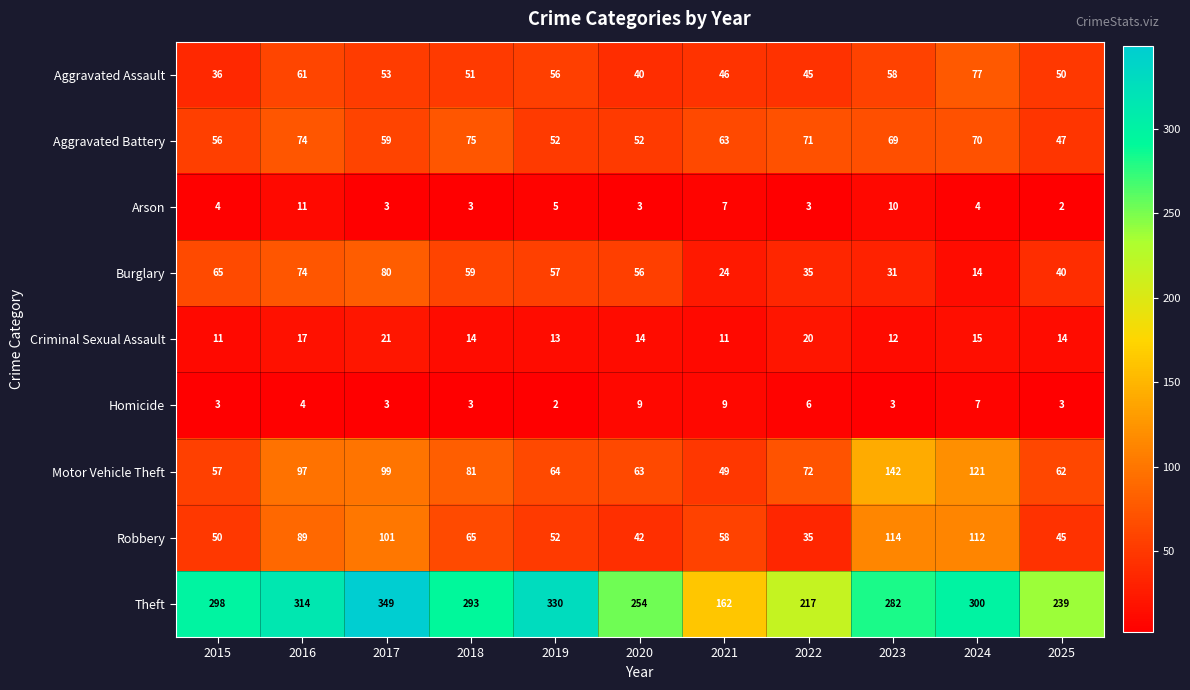

Which series has the widest spread of values?

Theft